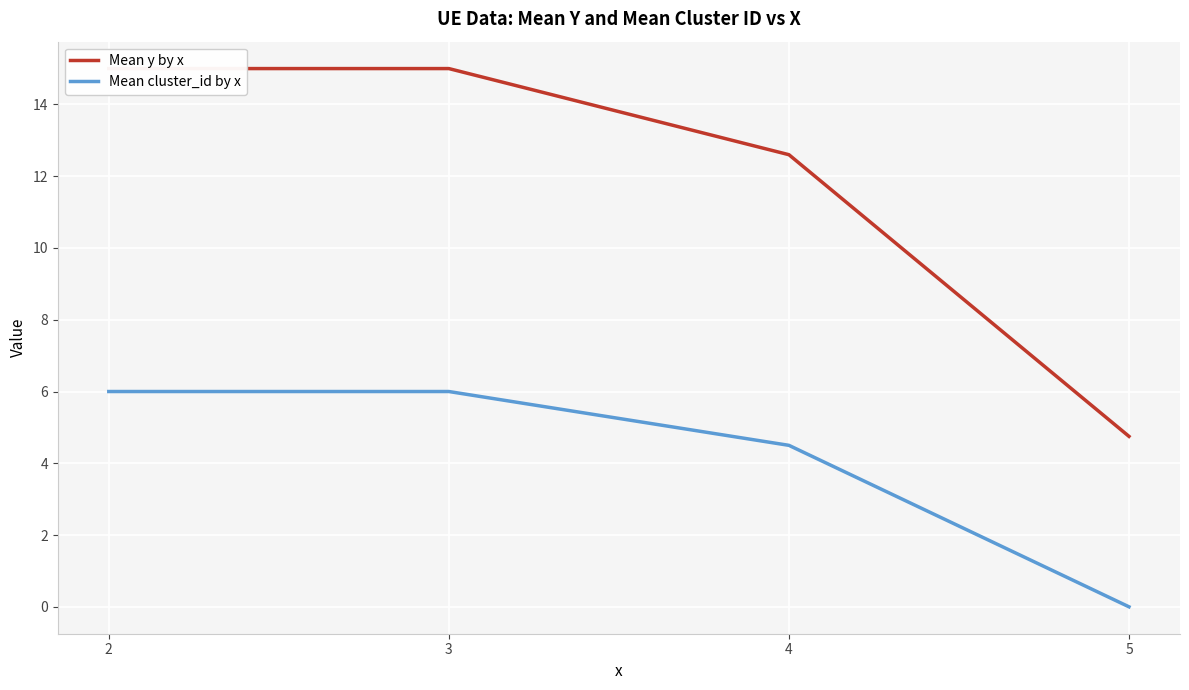

At how many categories does at least one series exceed 8?

3